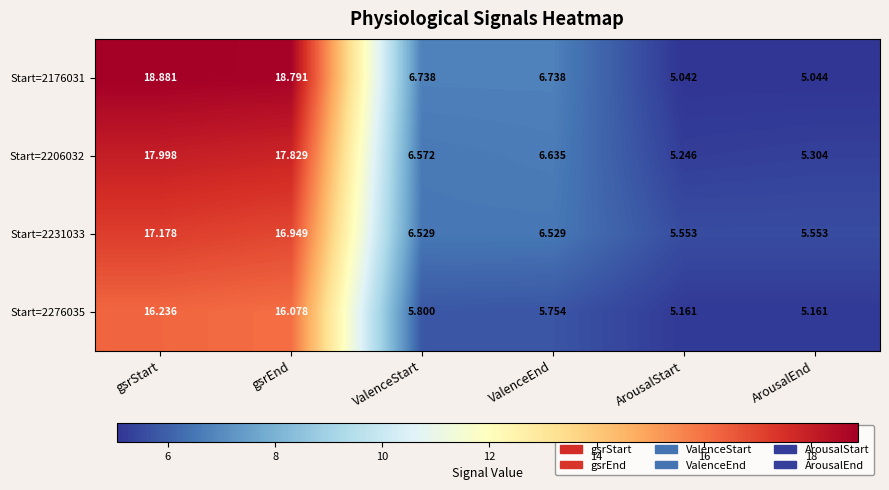

Which category has the lowest value in the Start=2206032 series?

ArousalStart